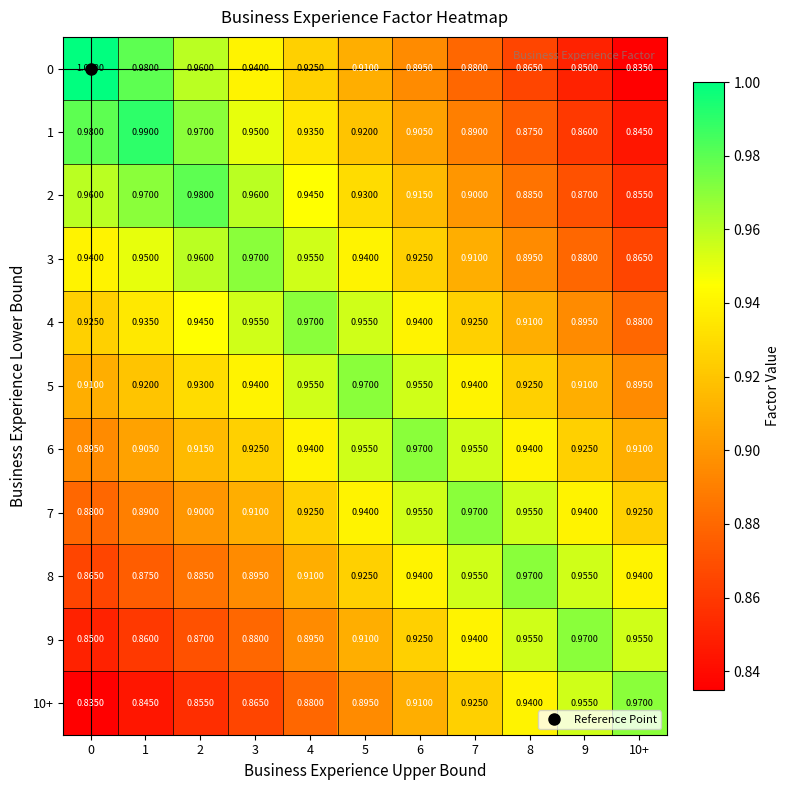

Count the number of categories in the chart.

11